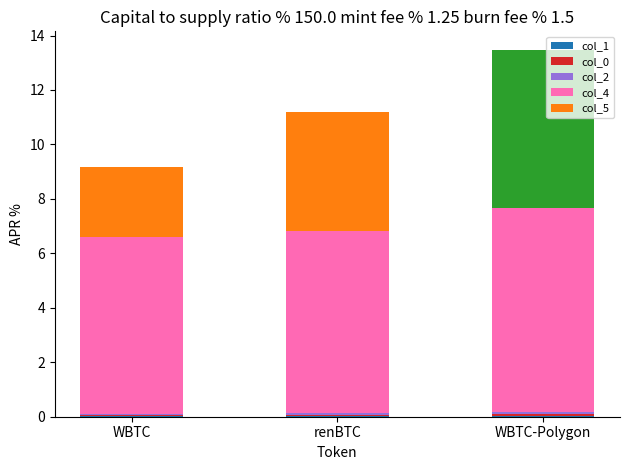

At which category is the sum across all series the highest?

WBTC-Polygon